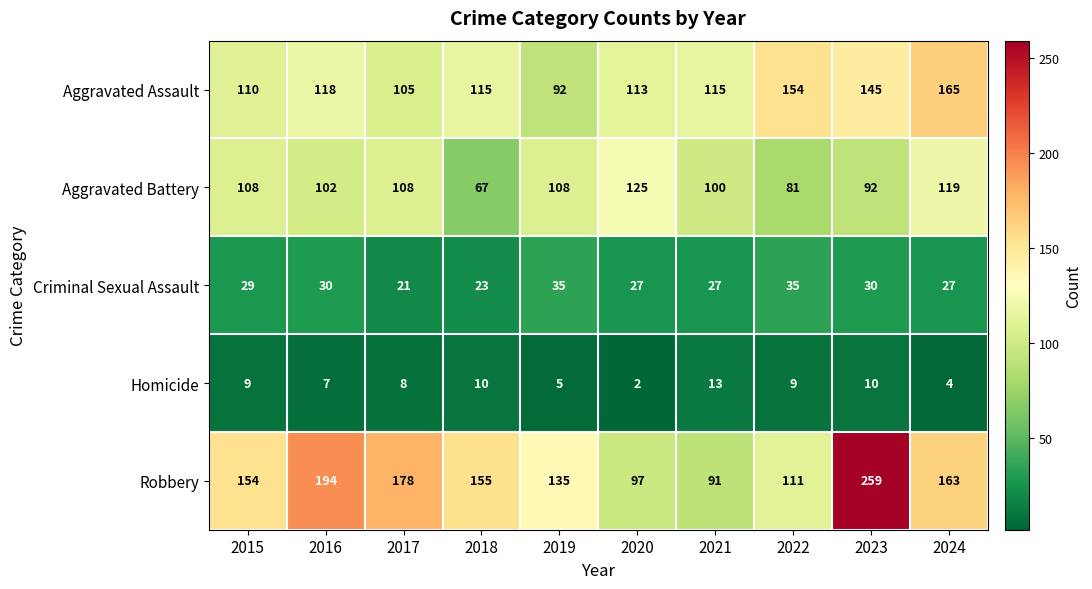

What is the spread (max minus min) of values at 2024?

161